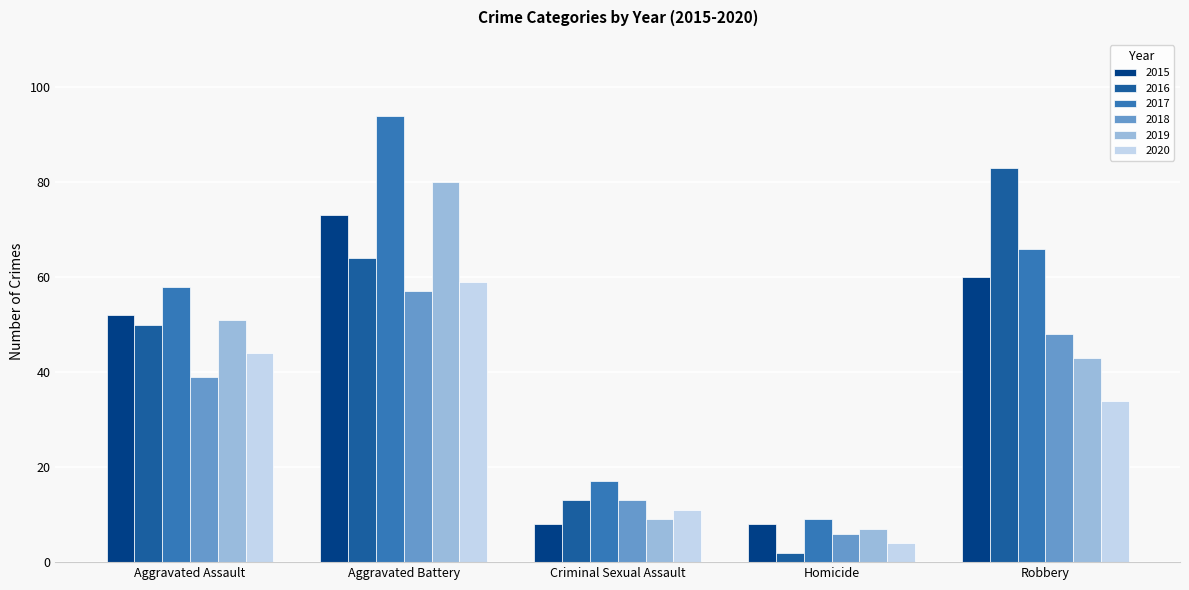

What is the difference between the second highest and minimum values in the 2019 series?

44